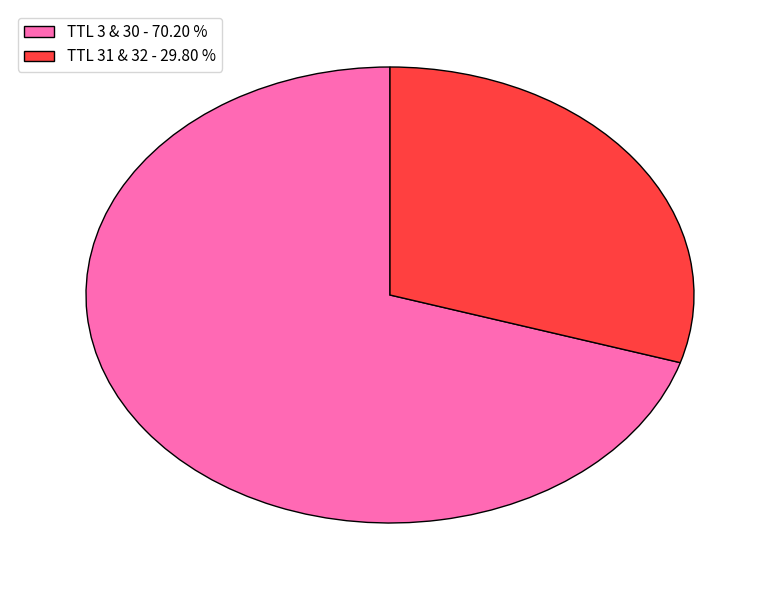

Does any single category account for the majority?

Yes